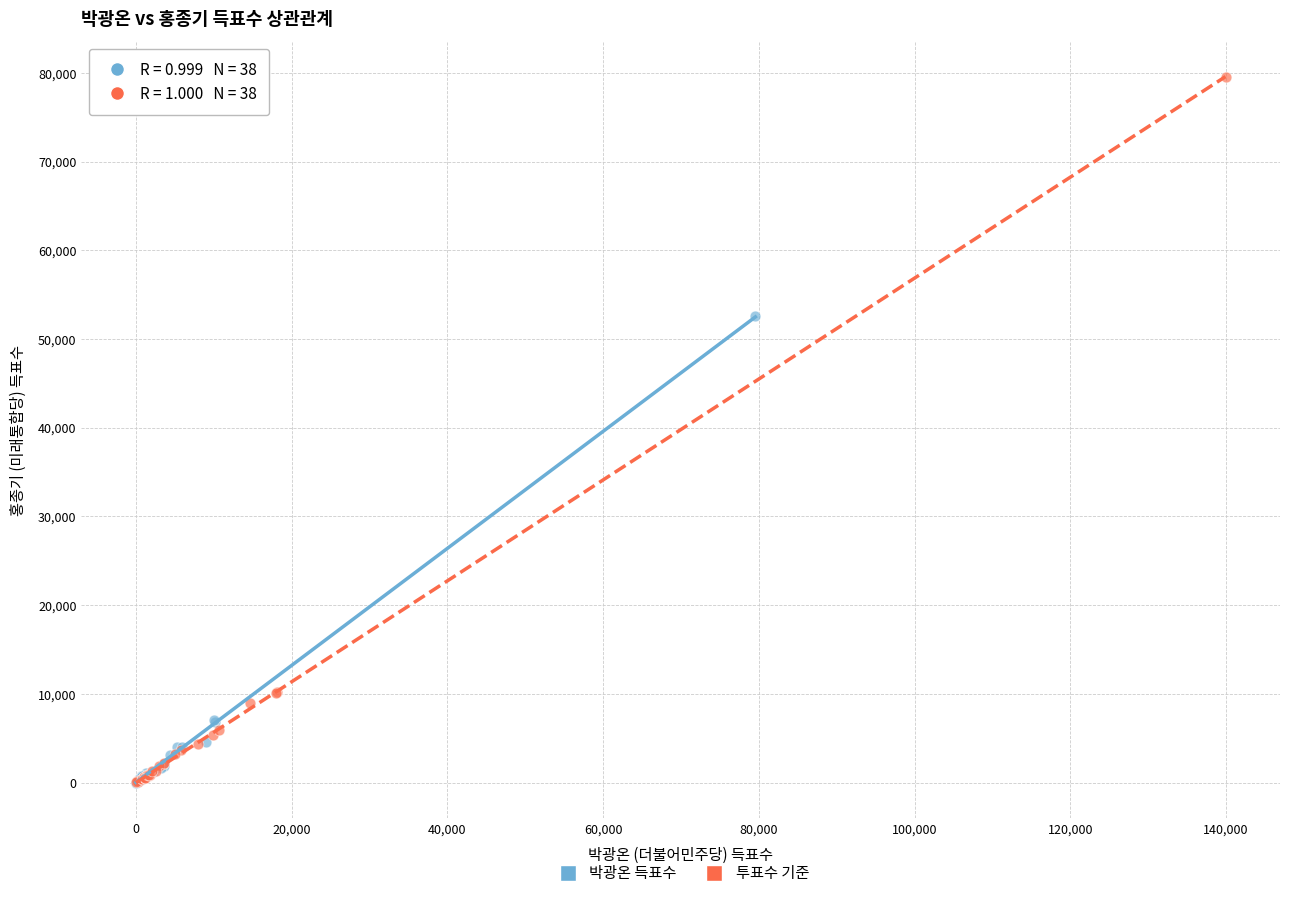

Which series reaches the maximum Y coordinate?

투표수 기준